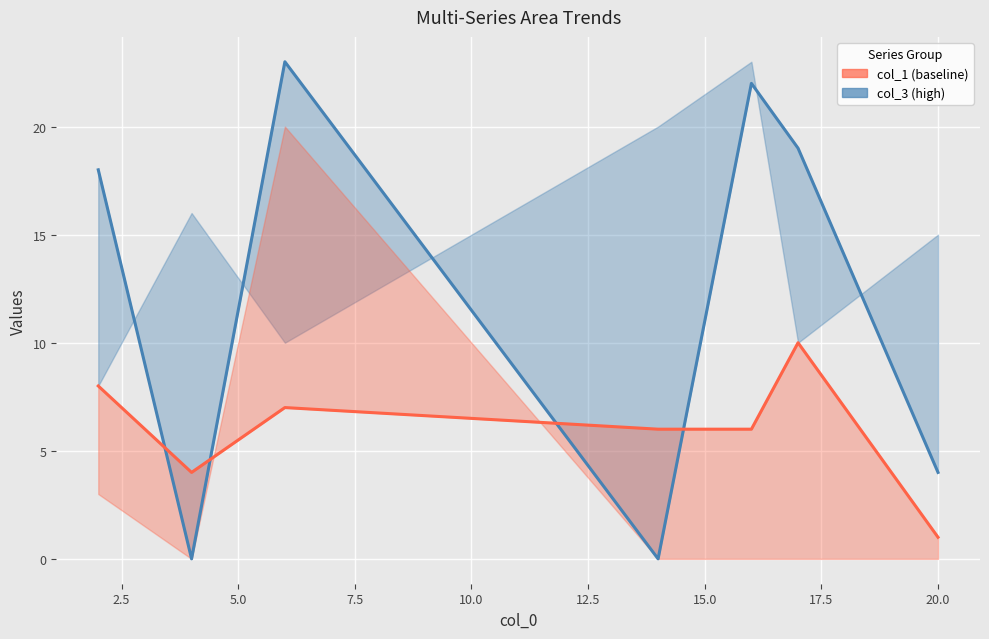

How many interior local valleys does the col_1 (baseline) series have?

1